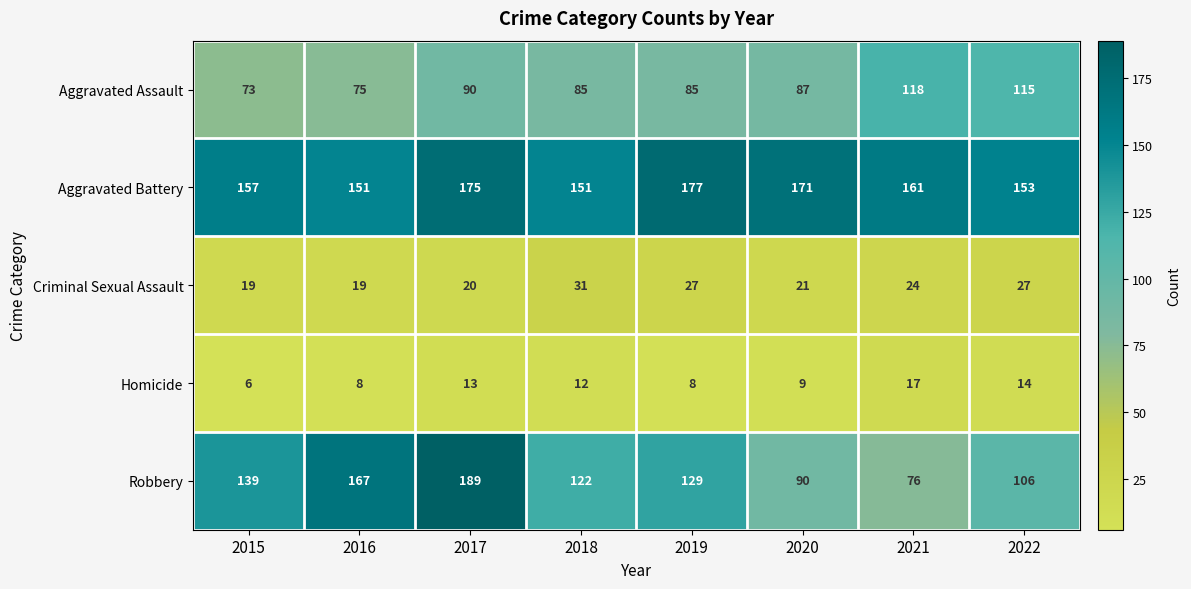

How many data points does each series have?

8